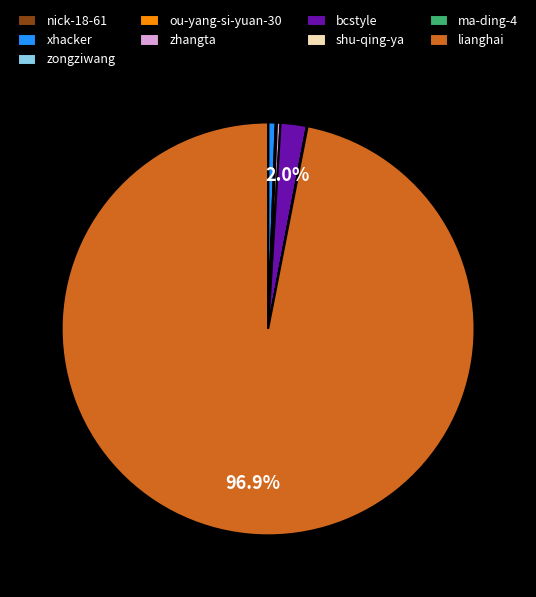

To the nearest percent, what is the average slice percentage?

11%